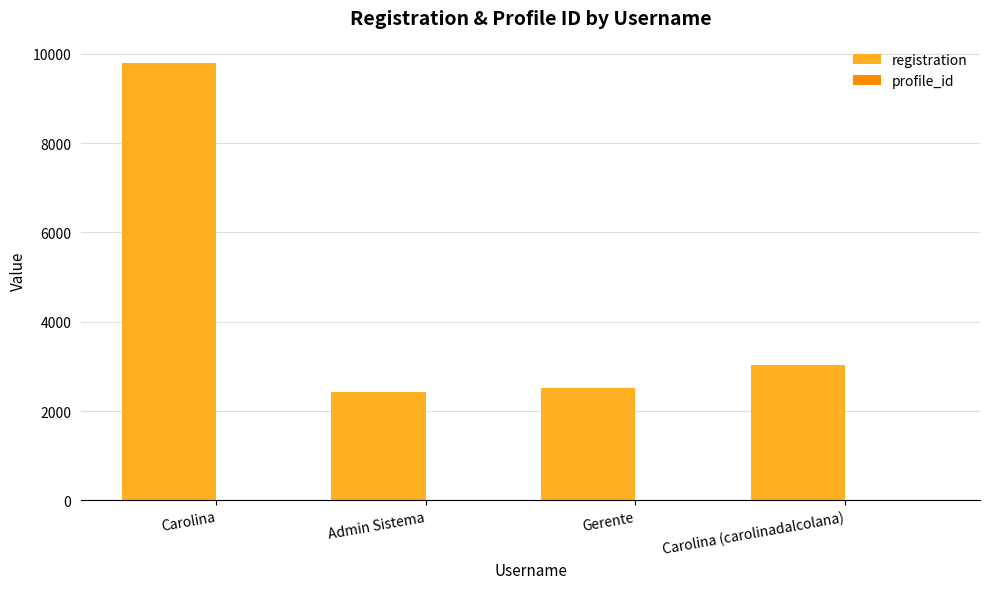

What is the maximum value for registration?

9802